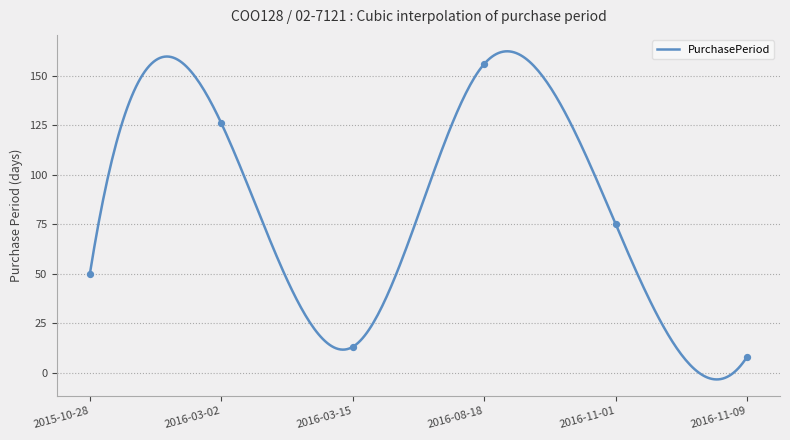

Between 2016-11-09 and 2015-10-28, which is larger?

2015-10-28